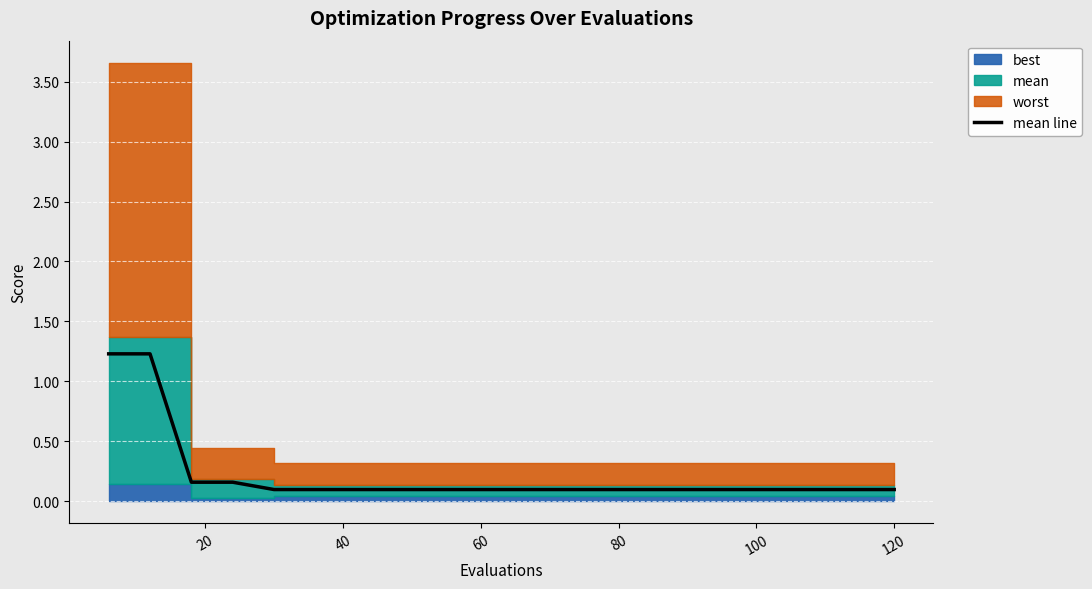

The mean line series shows 0.1 at 60. True or false?

True